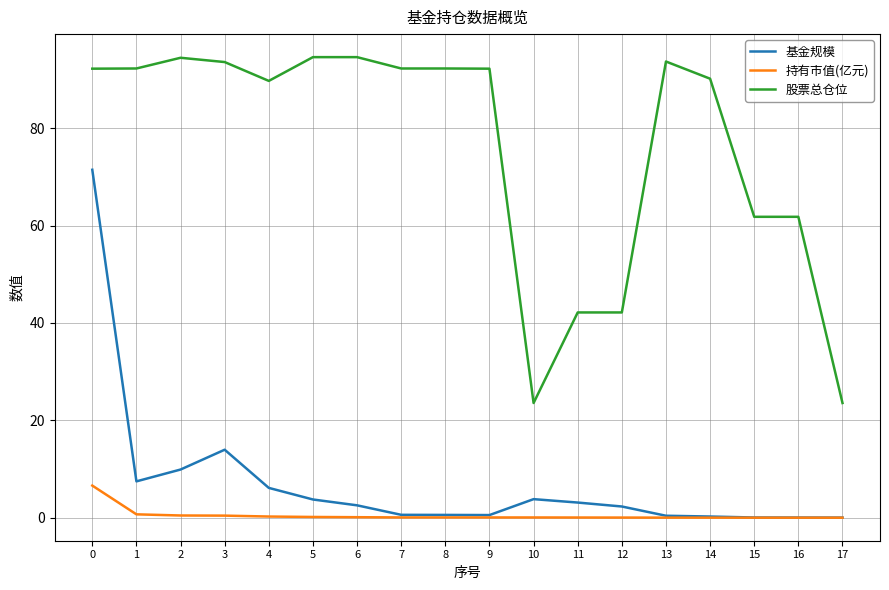

What is the total value across all series at 9?

92.8